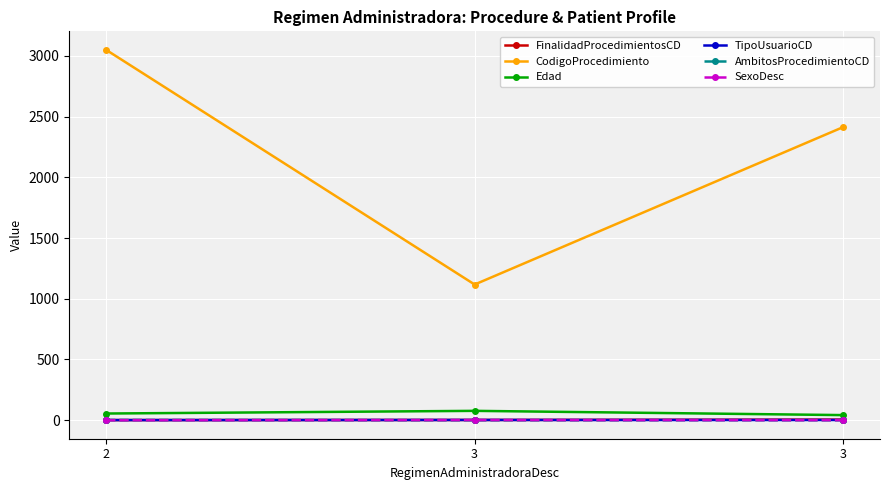

What are all the series names shown in the legend?

FinalidadProcedimientosCD, CodigoProcedimiento, Edad, TipoUsuarioCD, AmbitosProcedimientoCD, SexoDesc